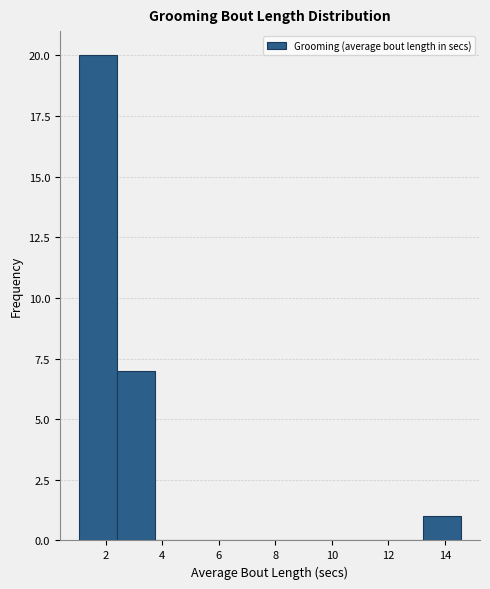

Reading left to right, transcribe this chart: for each bar, give the range it covers on the x-axis and its height. Neither the bar edges nor the heights are printed on the chart, so give them approximately, as read against the axes.

1.0 to 2.4: 20
2.4 to 3.8: 7
3.8 to 5.2: 0
5.2 to 6.4: 0
6.4 to 7.8: 0
7.8 to 9.2: 0
9.2 to 10.6: 0
10.6 to 11.8: 0
11.8 to 13.2: 0
13.2 to 14.6: 1